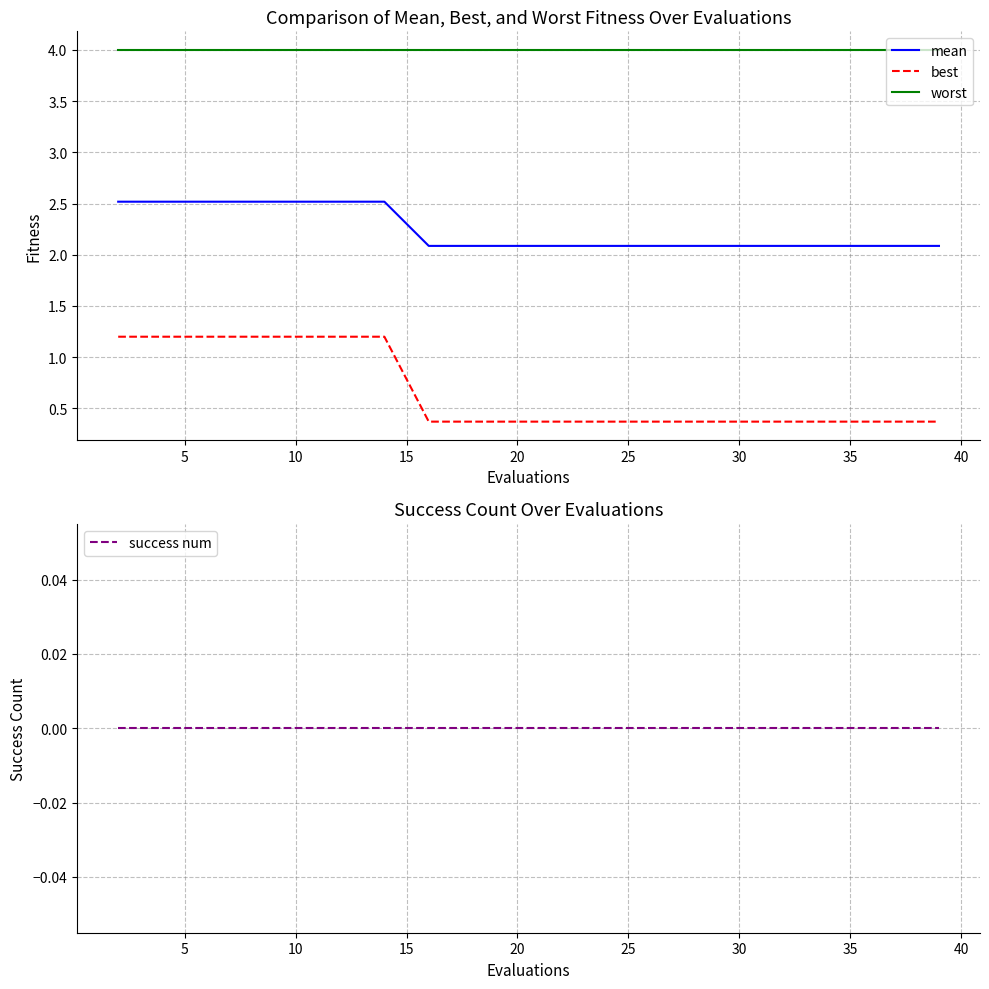

What is the lowest value of the best series?

0.4